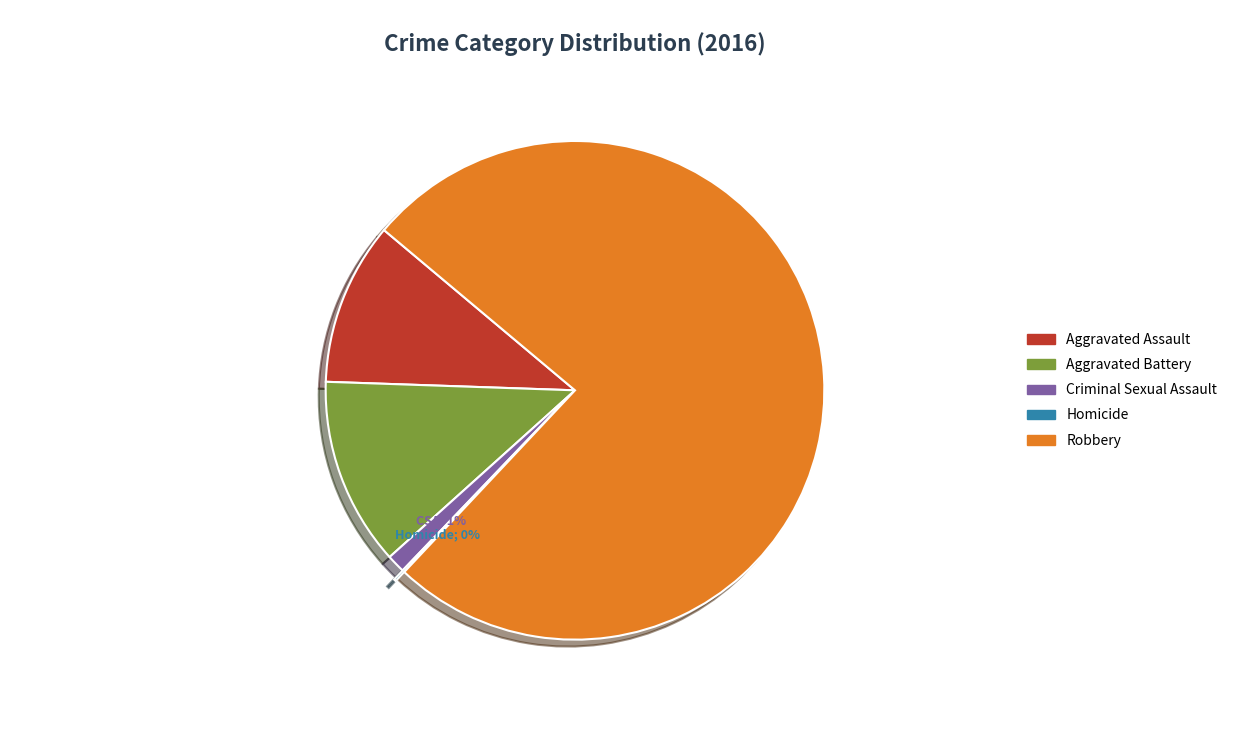

Do Criminal Sexual Assault and Aggravated Battery together represent more than half of the pie?

No